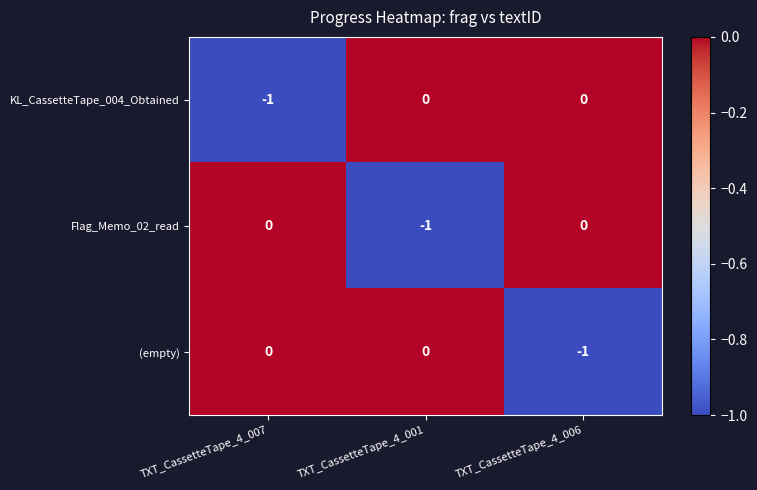

Count the Flag_Memo_02_read values in the range -1 to 0.

3